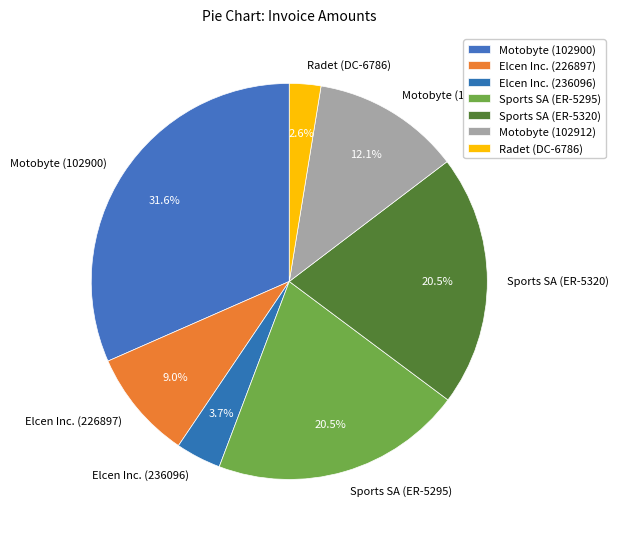

What percentage is NOT represented by Motobyte (102912)?

87.9%